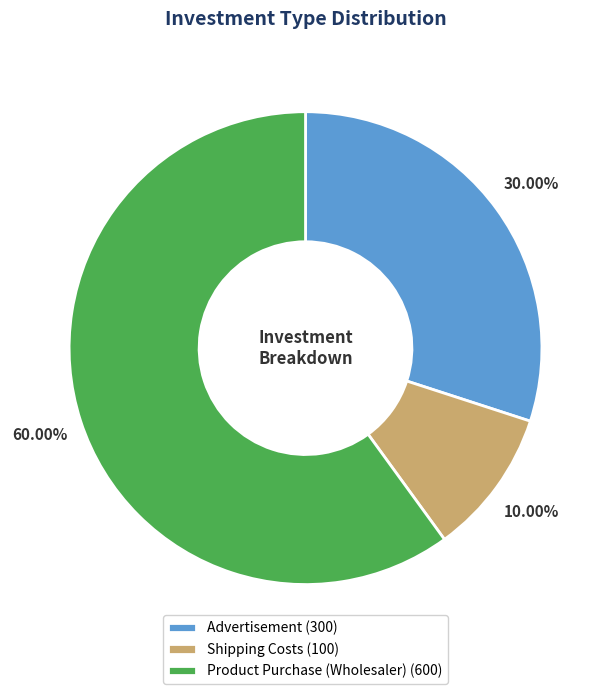

To the nearest percent, what is the average slice percentage?

33%